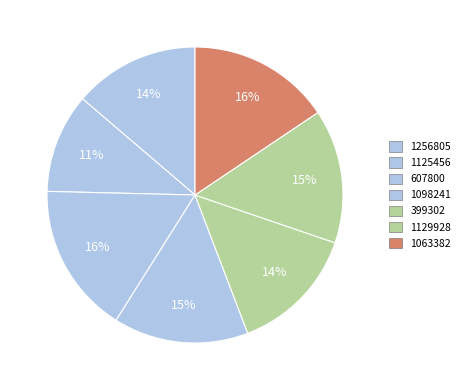

Is there a majority slice in this chart?

No